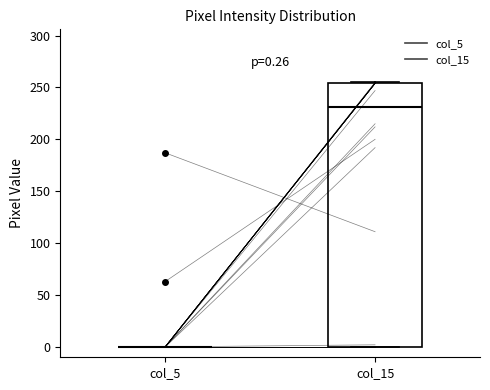

Comparing the boxes themselves (not the whiskers), which one is the tallest?

col_15